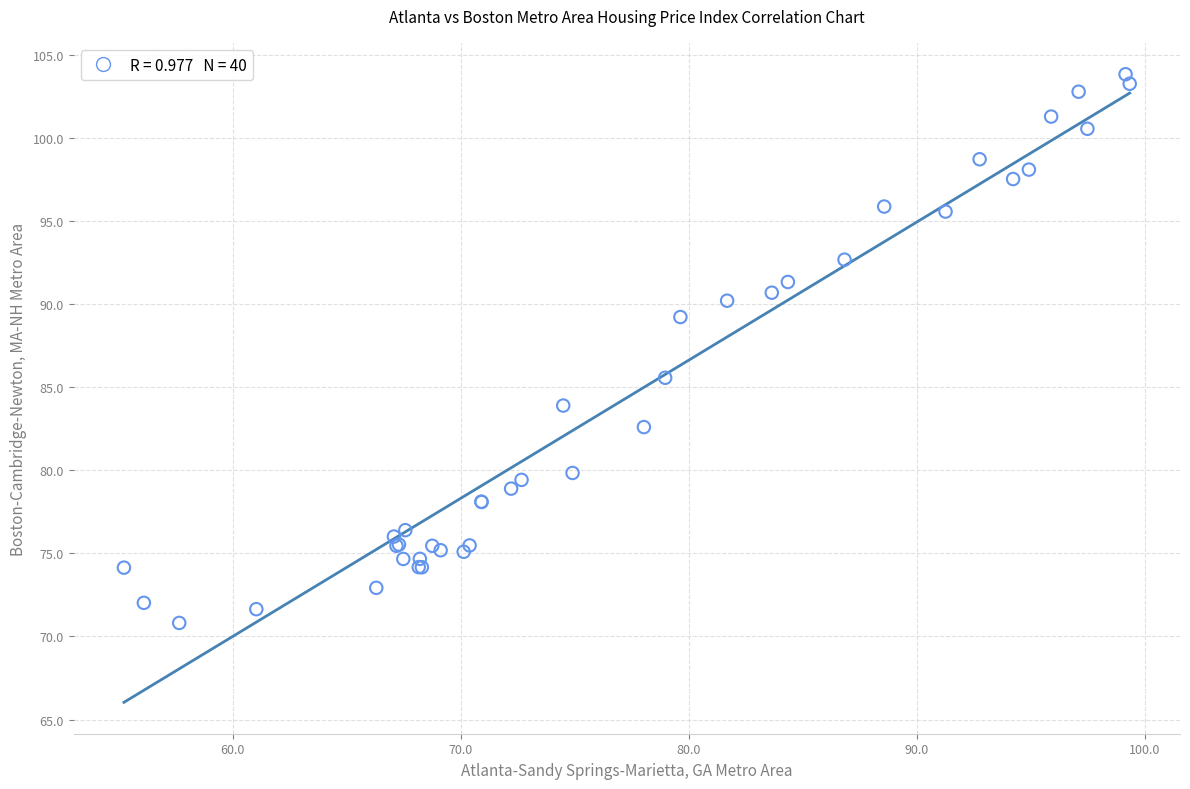

What Y value in the scatter plot is closest to 87?

85.6